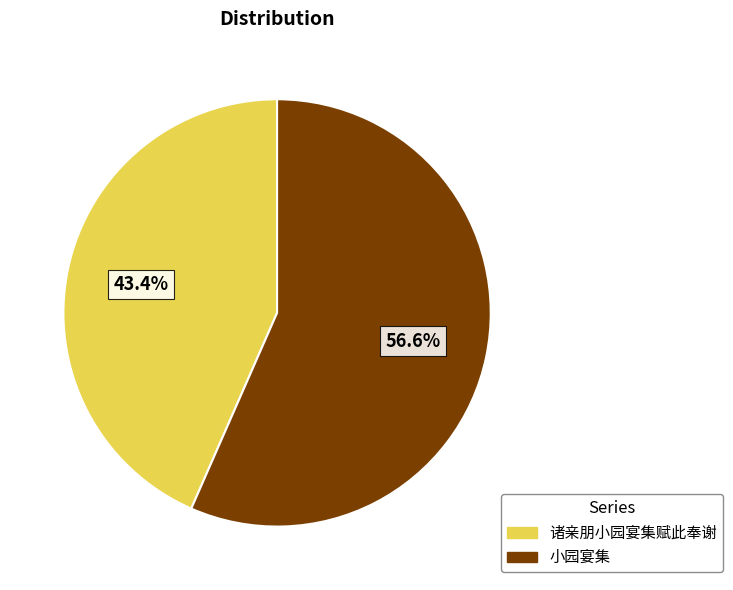

How many slices are in this pie chart?

2